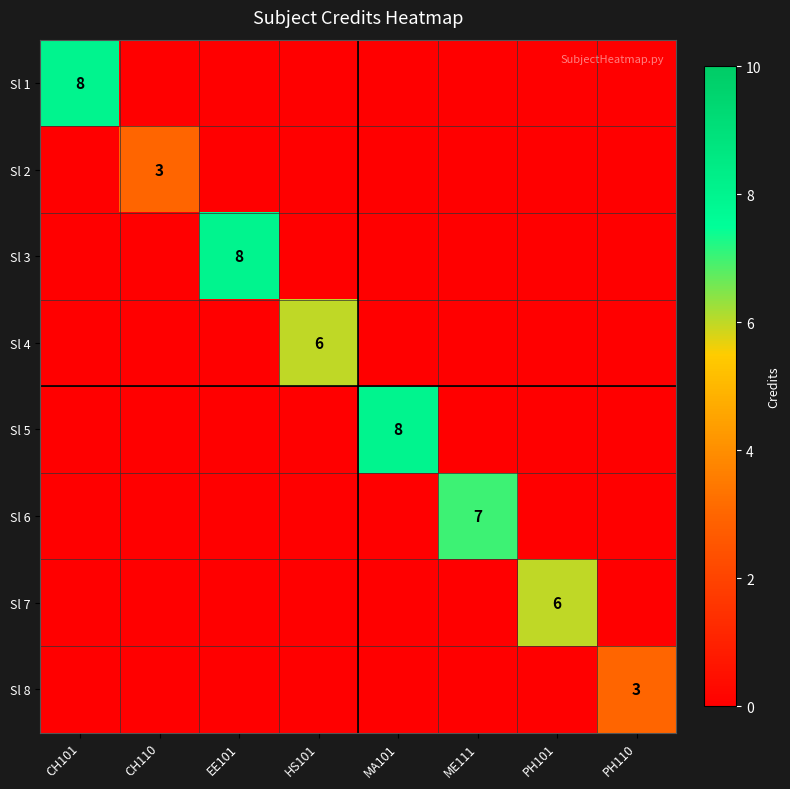

What is the total value across all series at PH101?

6